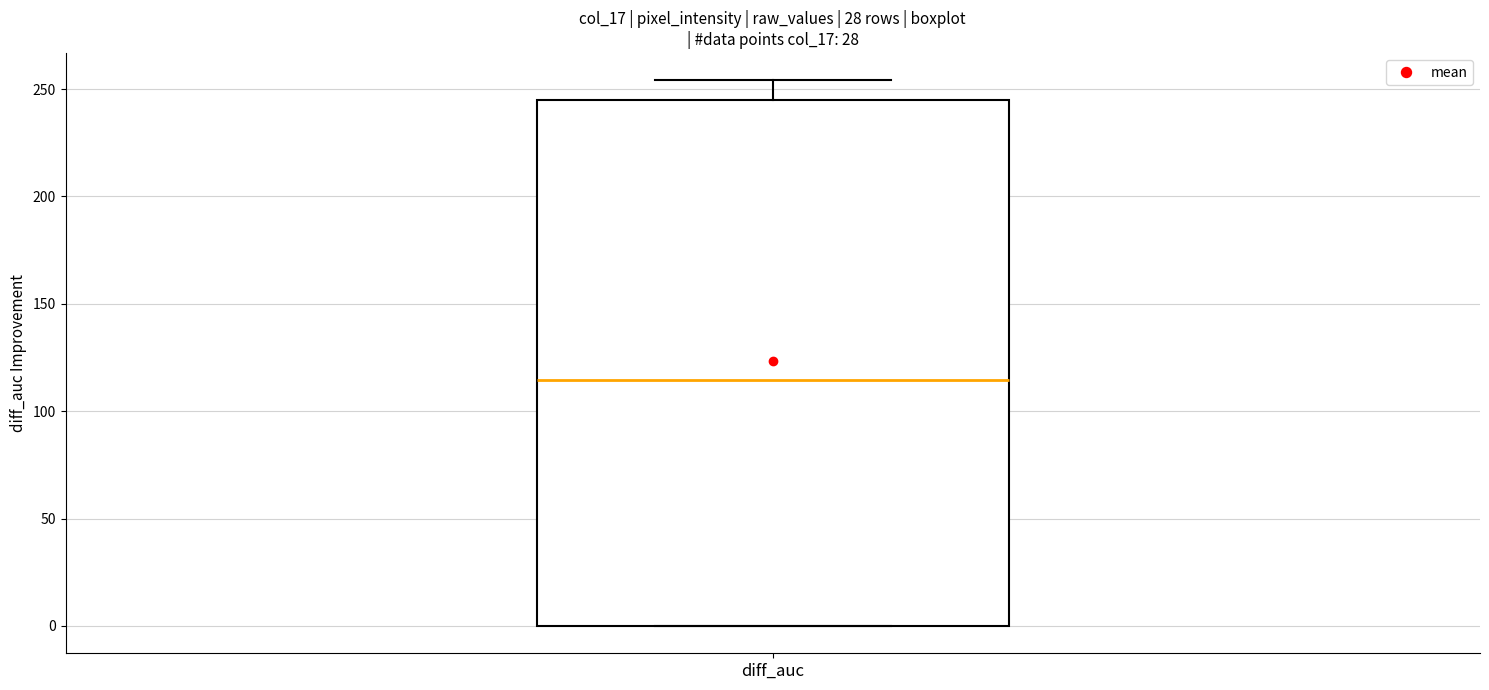

Transcribe this box plot: give where the median line is, the range the box spans, and where the two whiskers end, as read against the y-axis. The values are not printed on the chart, so give them approximately, as read against the axis.

median 115, box 0 to 245, whiskers 0 to 255